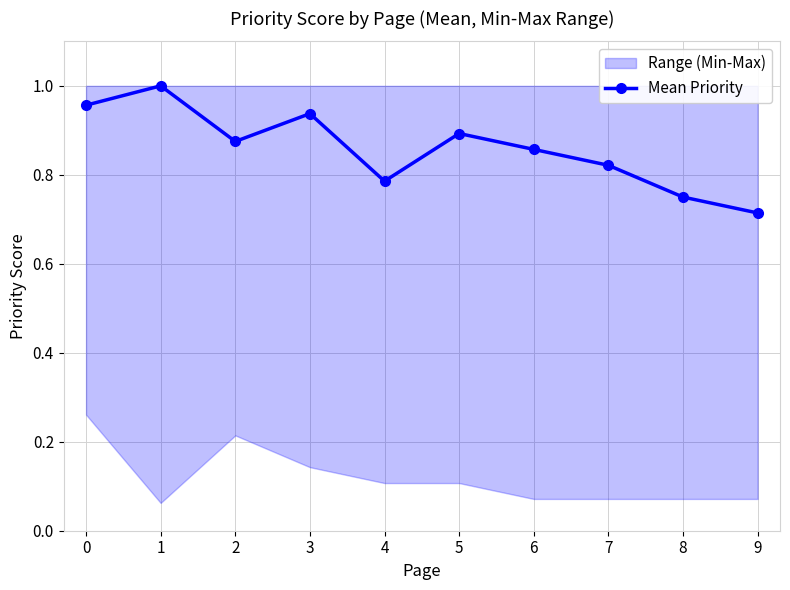

How many lines are shown in the chart?

1